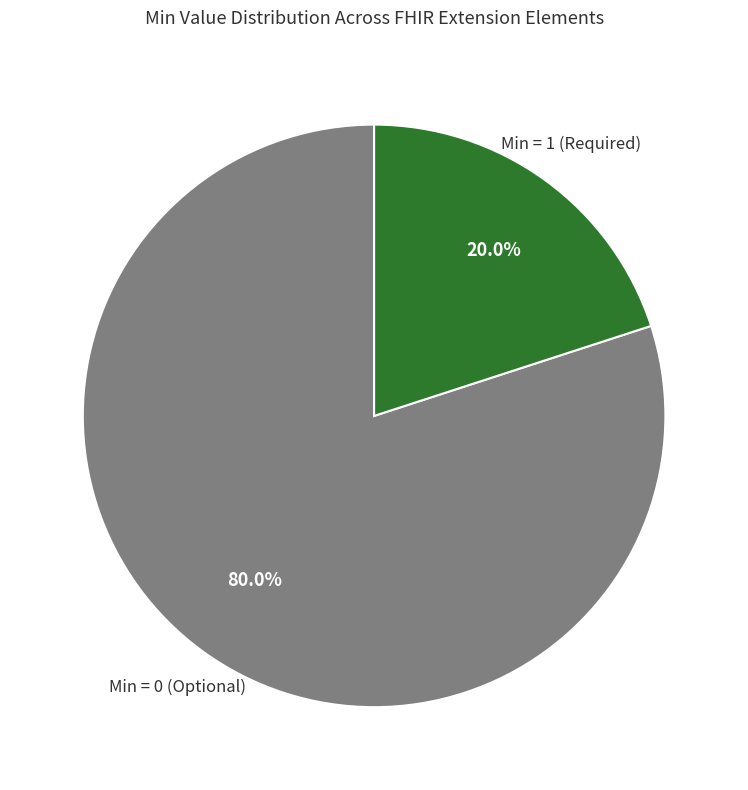

To the nearest percent, what is the average slice percentage?

50%